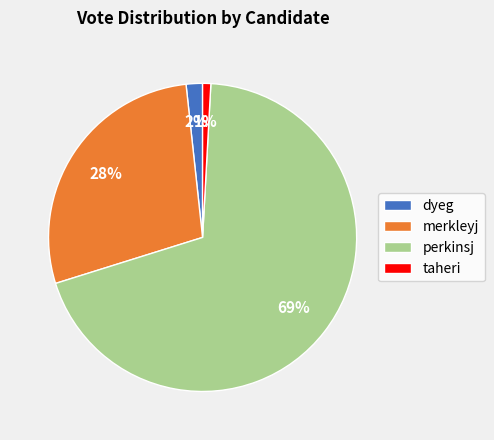

Does perkinsj represent more than half of the total?

Yes